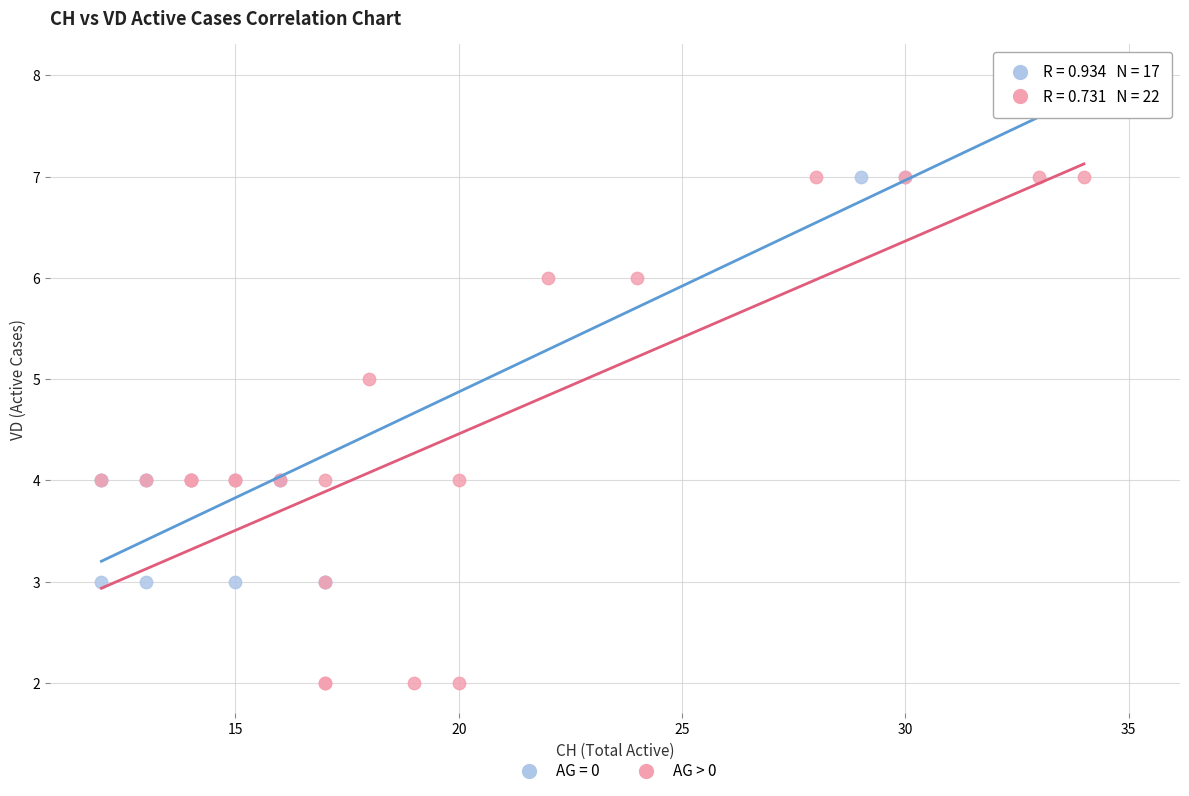

Which series reaches the minimum Y coordinate?

AG > 0